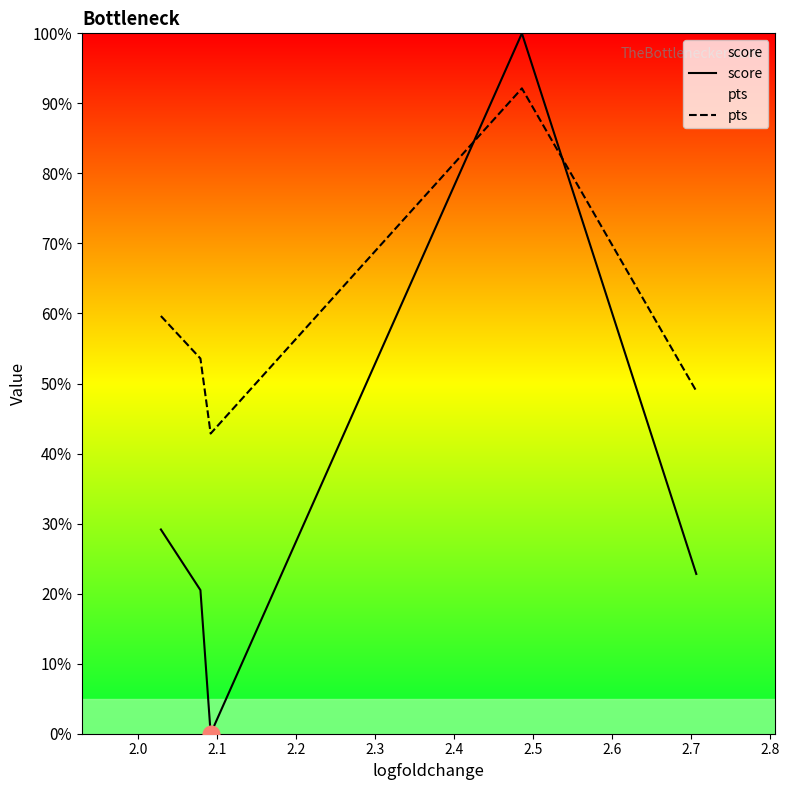

Does the chart have visible grid lines?

No